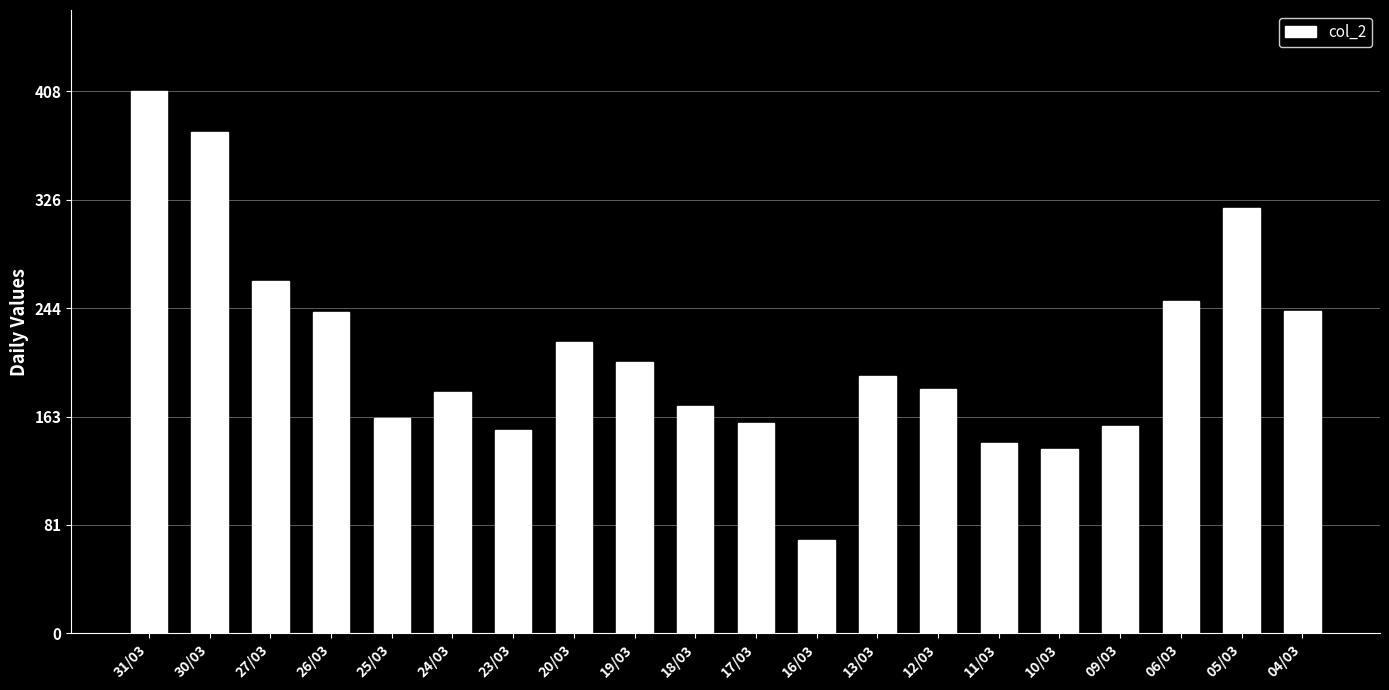

What position from the left is 27/03?

3